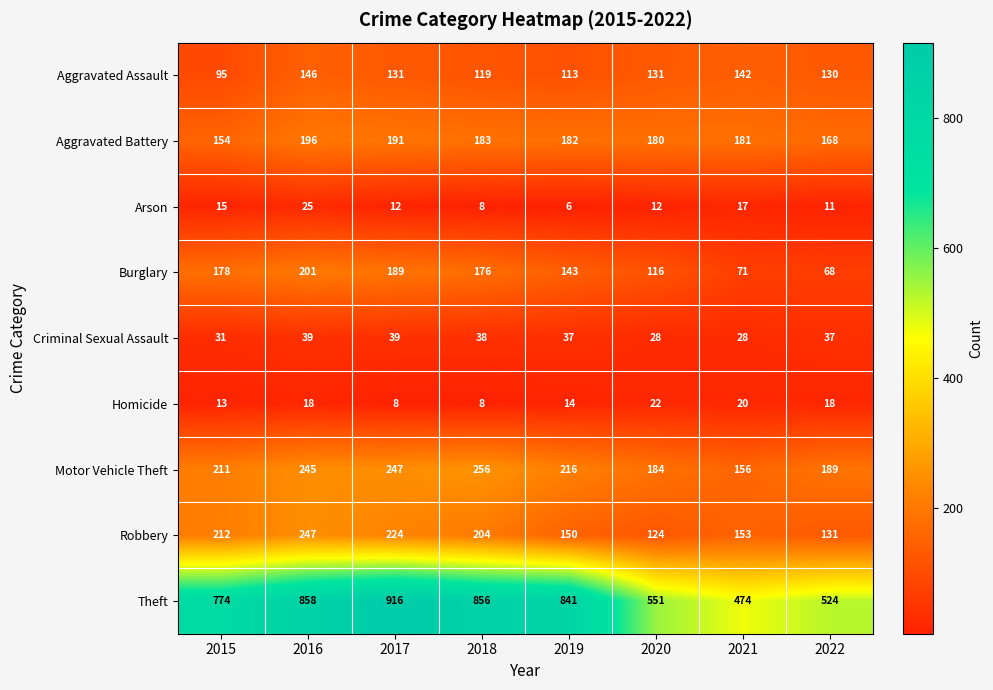

Count the number of categories in the chart.

8